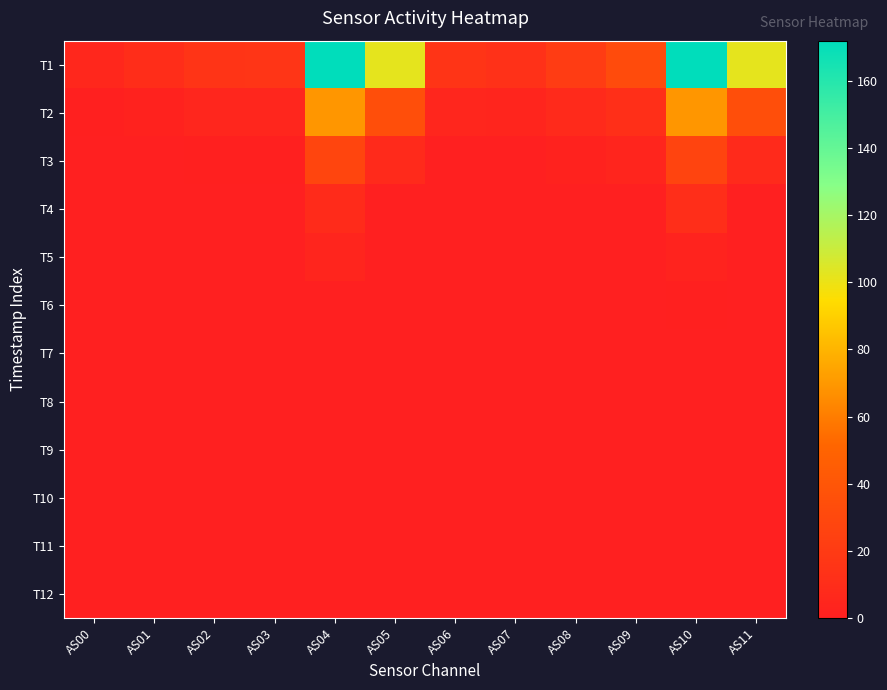

Reading left to right, list all the values displayed in this chart.

T1: AS00=6	AS01=10	AS02=15	AS03=16	AS04=172	AS05=102	AS06=15	AS07=13	AS08=21	AS09=32	AS10=172	AS11=102
T2: AS00=1	AS01=2	AS02=5	AS03=5	AS04=69	AS05=34	AS06=5	AS07=4	AS08=8	AS09=12	AS10=69	AS11=34
T3: AS00=0	AS01=0	AS02=1	AS03=1	AS04=28	AS05=8	AS06=0	AS07=0	AS08=2	AS09=4	AS10=27	AS11=8
T4: AS00=0	AS01=0	AS02=0	AS03=0	AS04=9	AS05=0	AS06=0	AS07=0	AS08=0	AS09=0	AS10=11	AS11=0
T5: AS00=0	AS01=0	AS02=0	AS03=0	AS04=4	AS05=0	AS06=0	AS07=0	AS08=0	AS09=0	AS10=3	AS11=0
T6: AS00=0	AS01=0	AS02=0	AS03=0	AS04=0	AS05=0	AS06=0	AS07=0	AS08=0	AS09=0	AS10=1	AS11=0
T7: AS00=0	AS01=0	AS02=0	AS03=0	AS04=0	AS05=0	AS06=0	AS07=0	AS08=0	AS09=0	AS10=0	AS11=0
T8: AS00=0	AS01=0	AS02=0	AS03=0	AS04=0	AS05=0	AS06=0	AS07=0	AS08=0	AS09=0	AS10=0	AS11=0
T9: AS00=0	AS01=0	AS02=0	AS03=0	AS04=0	AS05=0	AS06=0	AS07=0	AS08=0	AS09=0	AS10=0	AS11=0
T10: AS00=0	AS01=0	AS02=0	AS03=0	AS04=0	AS05=0	AS06=0	AS07=0	AS08=0	AS09=0	AS10=0	AS11=0
T11: AS00=0	AS01=0	AS02=0	AS03=0	AS04=0	AS05=0	AS06=0	AS07=0	AS08=0	AS09=0	AS10=0	AS11=0
T12: AS00=0	AS01=0	AS02=0	AS03=0	AS04=0	AS05=0	AS06=0	AS07=0	AS08=0	AS09=0	AS10=0	AS11=0